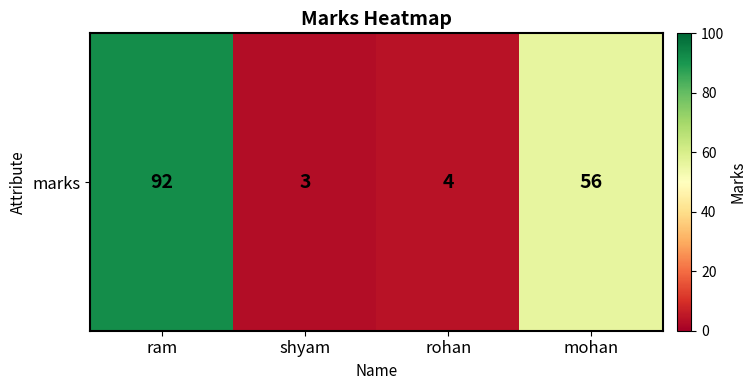

What is the change in value from shyam to mohan?

+53